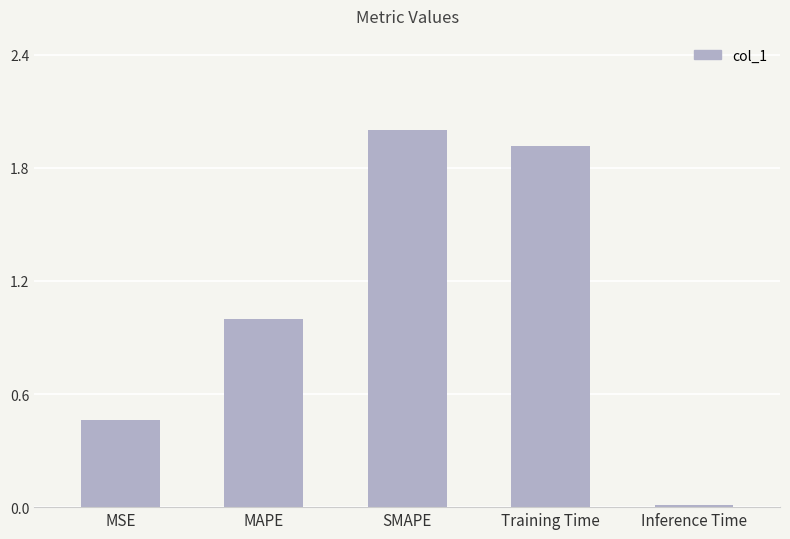

Which has a higher value, SMAPE or MSE?

SMAPE